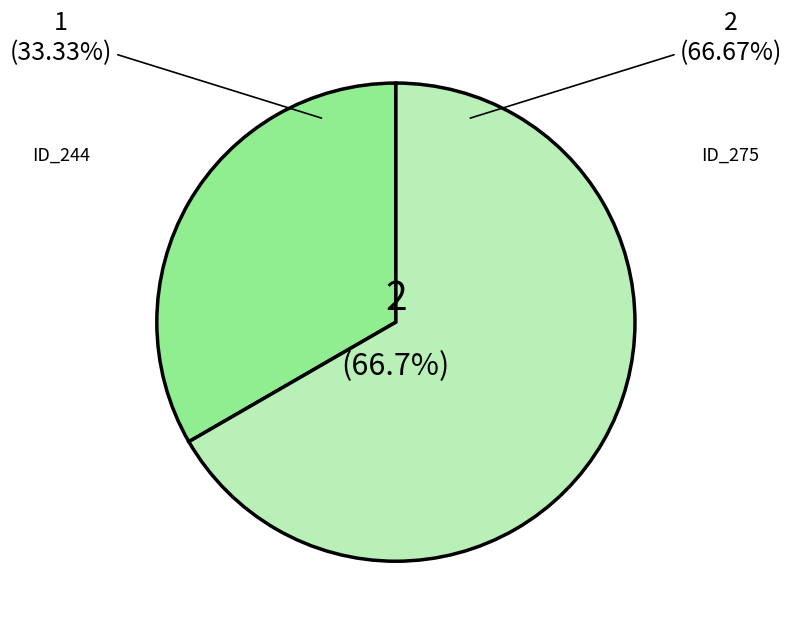

Combined, do _MultipleBugs_.NOB_1.ID_275 and _MultipleBugs_.NOB_1.ID_244 account for over 50%?

Yes